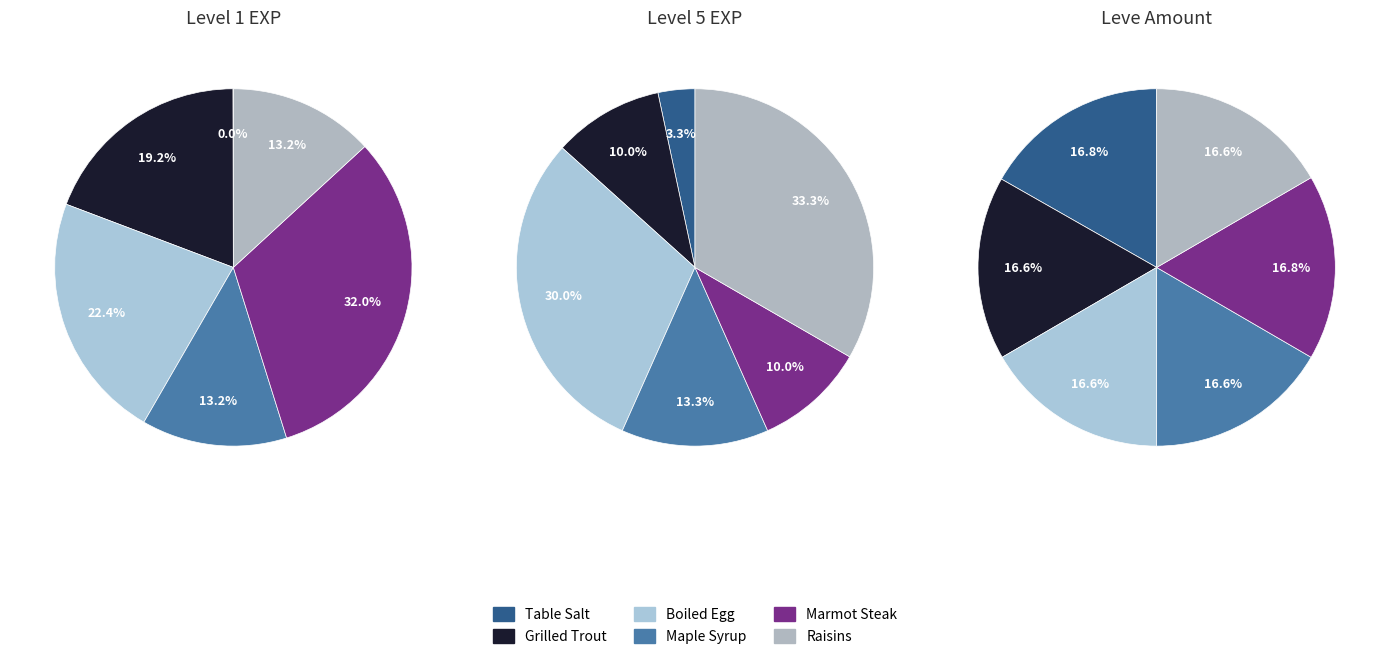

Is there a majority slice in this chart?

No